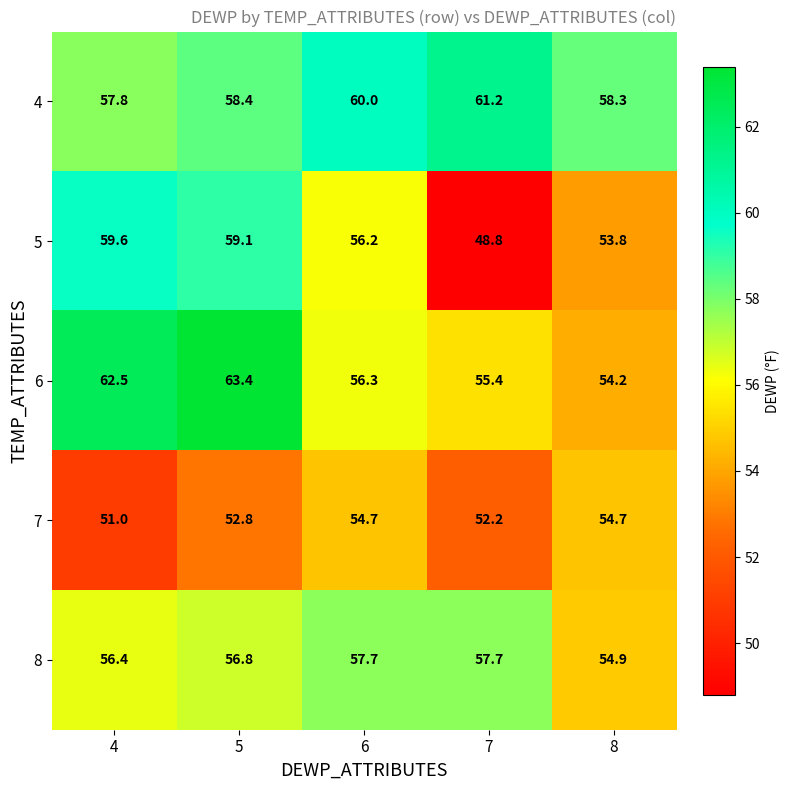

What is the minimum value shown in the chart?

48.8